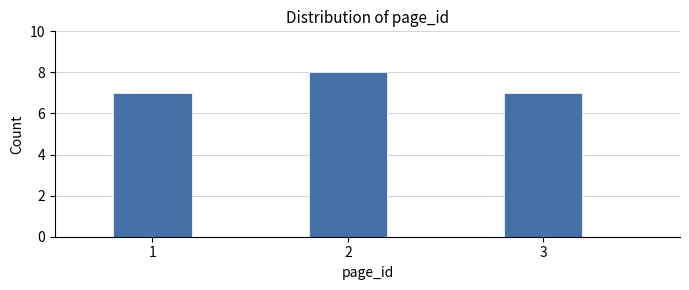

Reading left to right, list all the values displayed in this chart.

1=7	2=8	3=7